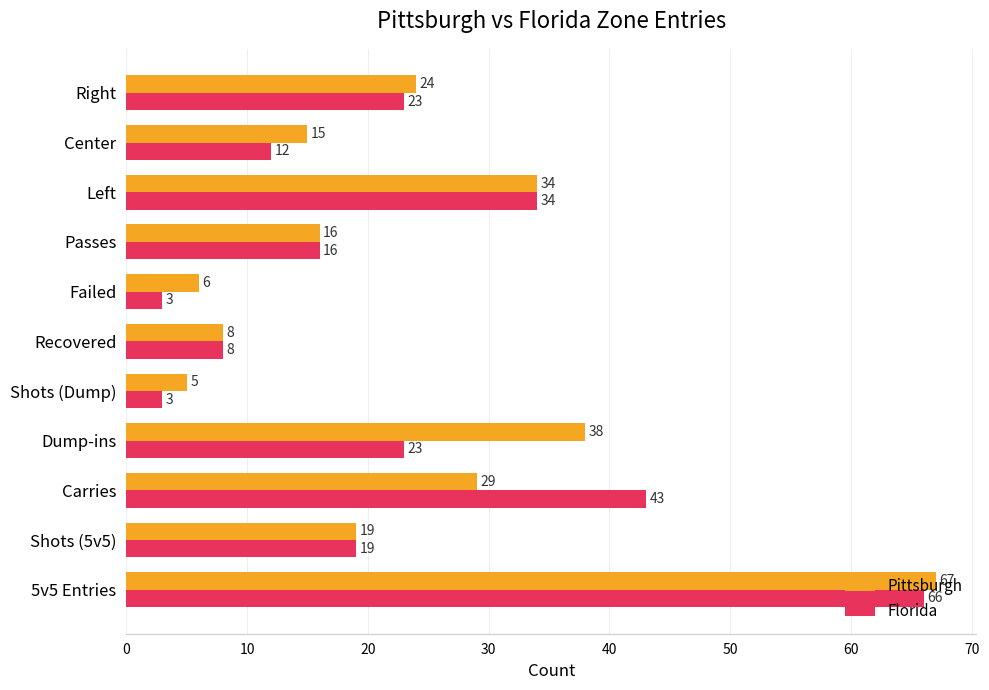

What is the average value of the Florida series?

23